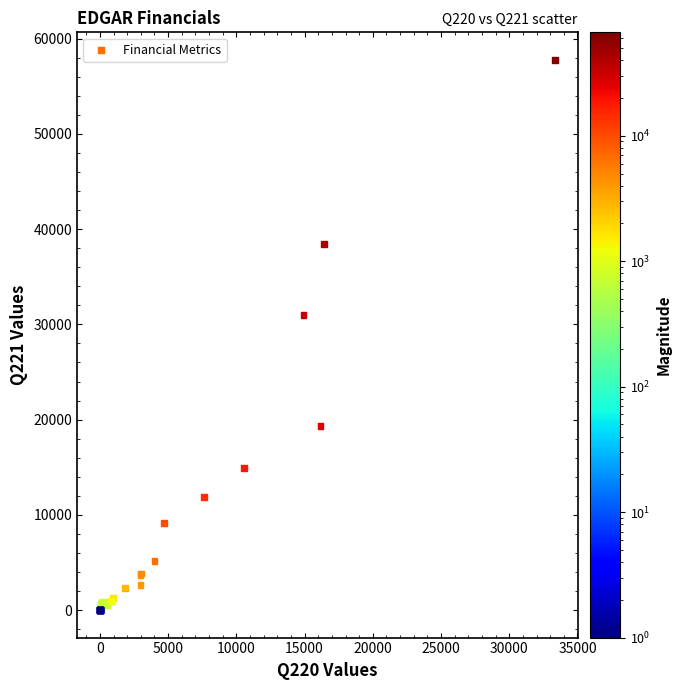

What Y value in the scatter plot is closest to 28889?

30977.0